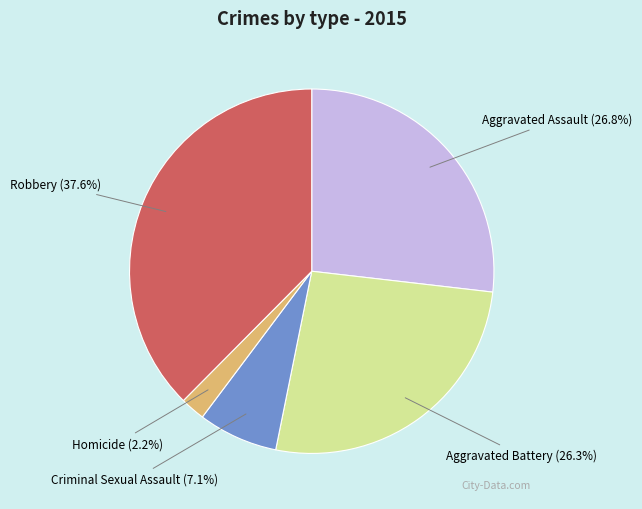

How many segments does this pie chart have?

5